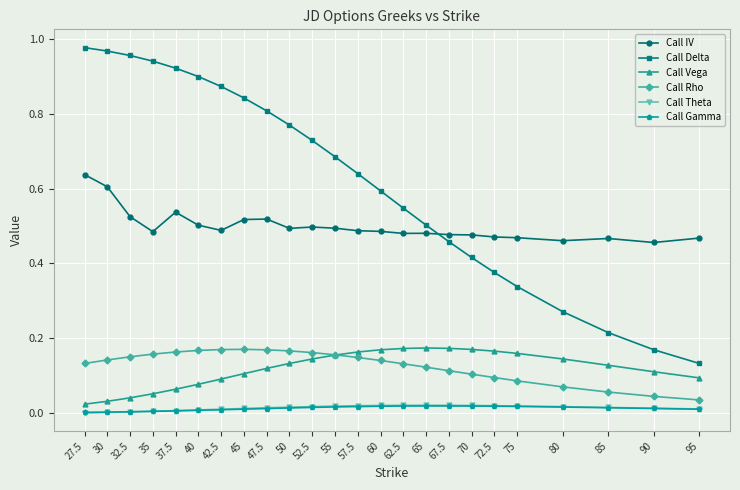

What is the label of the 2nd point from the right?

90